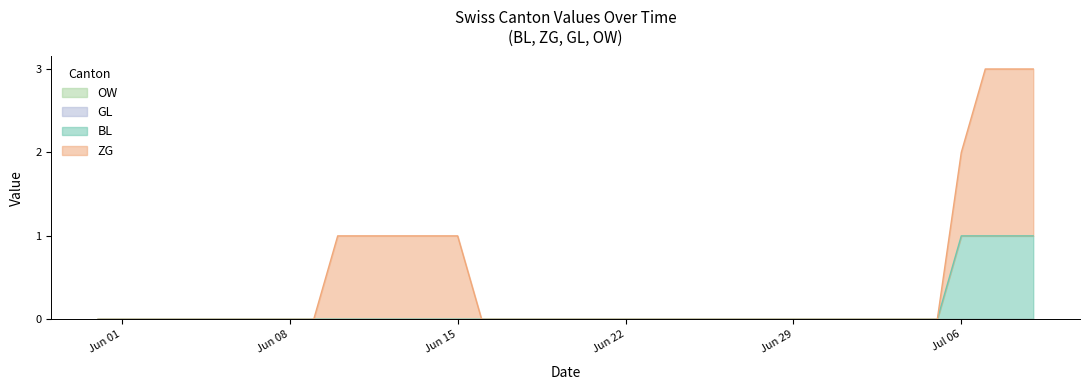

List the series in order of their peak value, lowest first.

GL, OW, BL, ZG